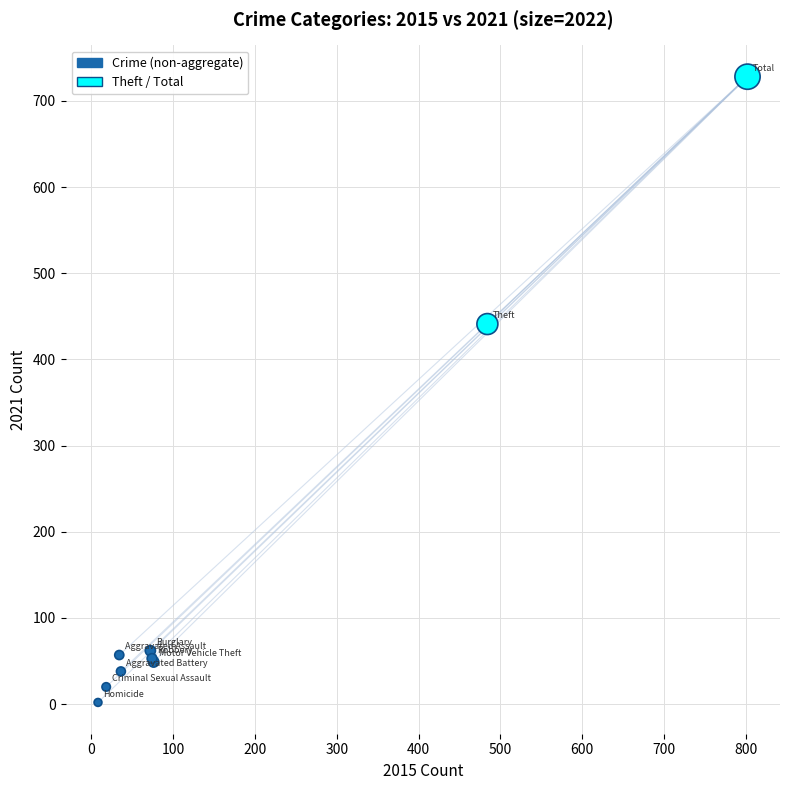

What Y value in the scatter plot is closest to 365?

441